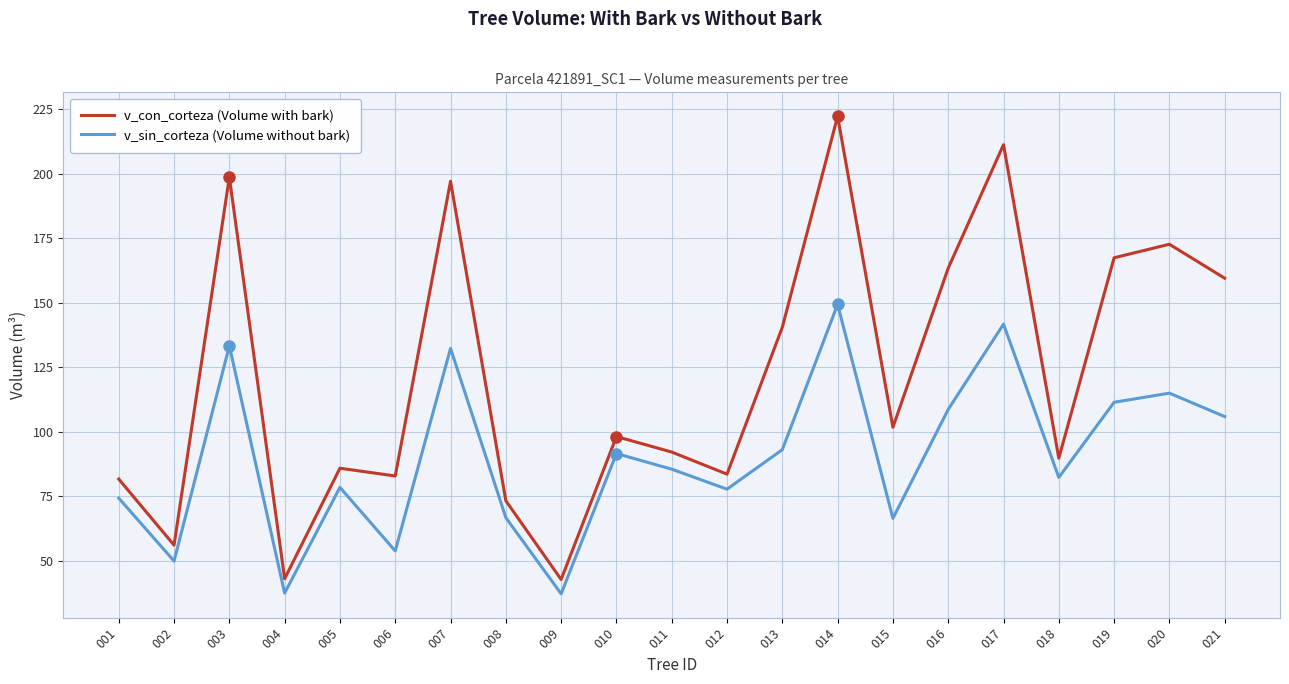

Which category has the highest value across all series?

014